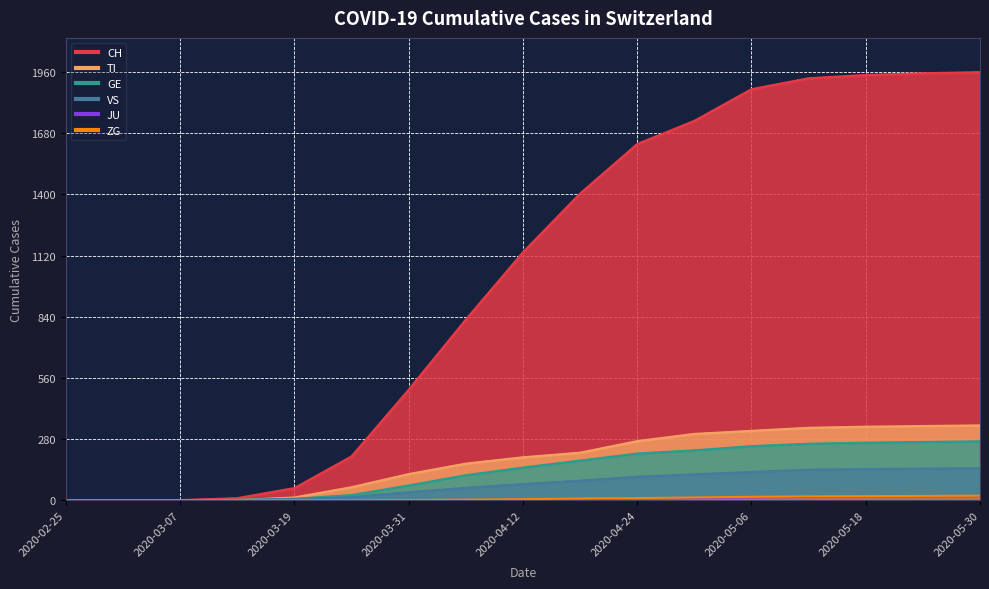

What is the average value of the CH series?

1011